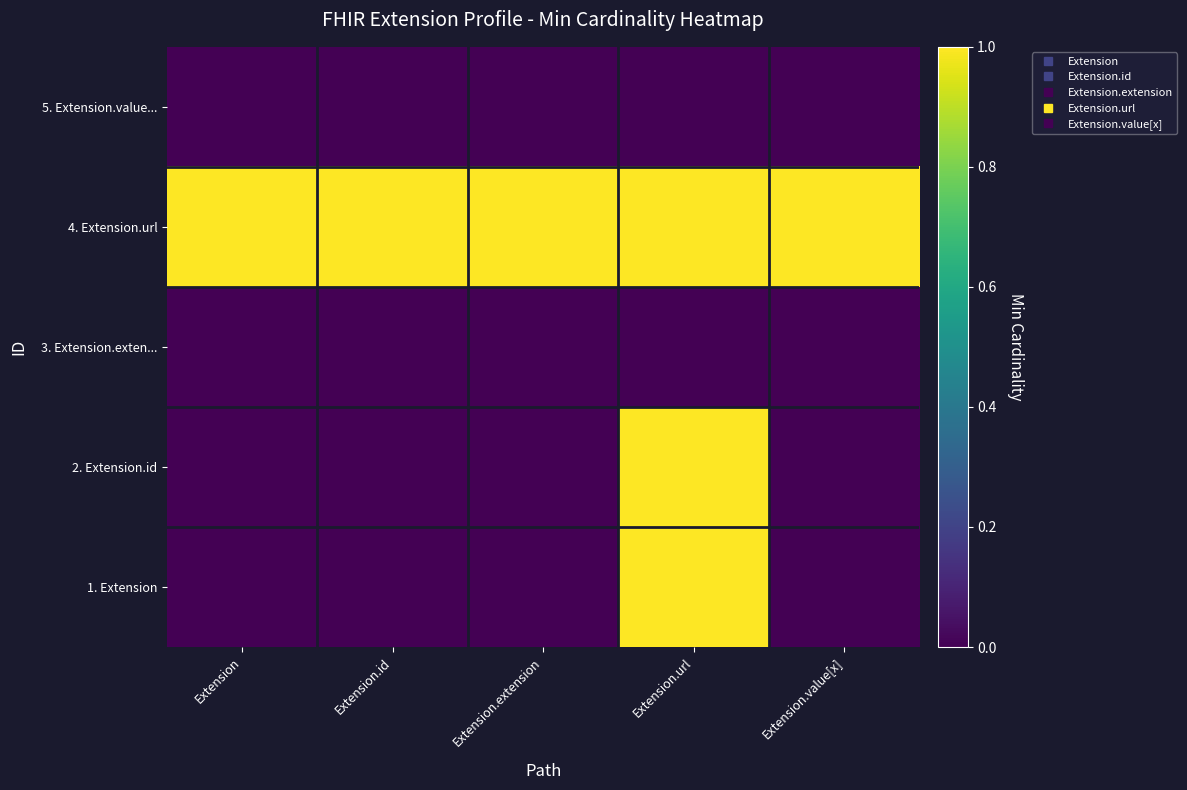

Rank the series at Extension.value[x] from lowest to highest value.

1. Extension, 2. Extension.id, 3. Extension.exten..., 5. Extension.value..., 4. Extension.url